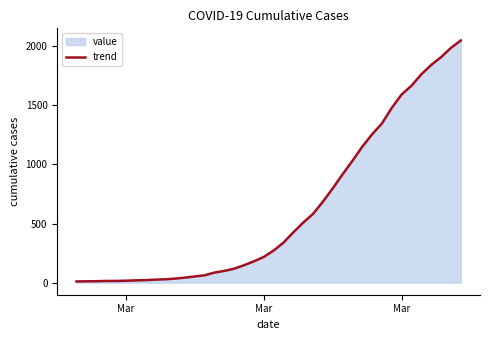

What is the average value?

620